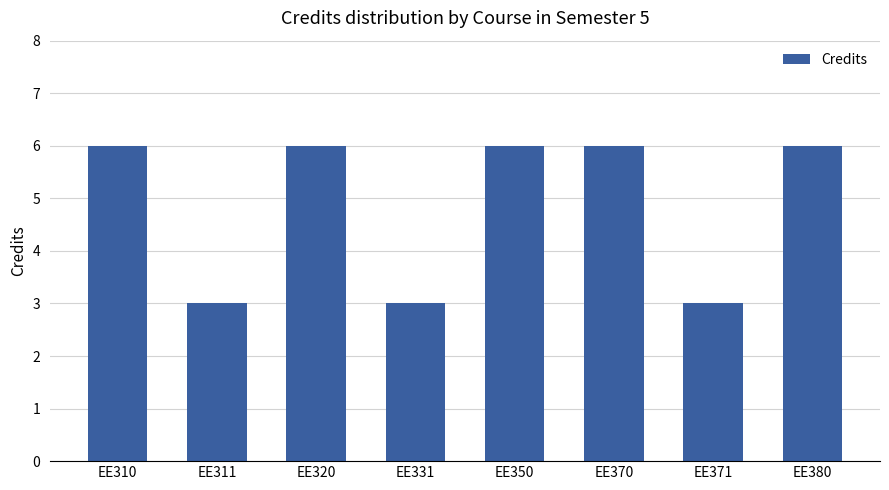

What is the maximum value shown in the chart?

6